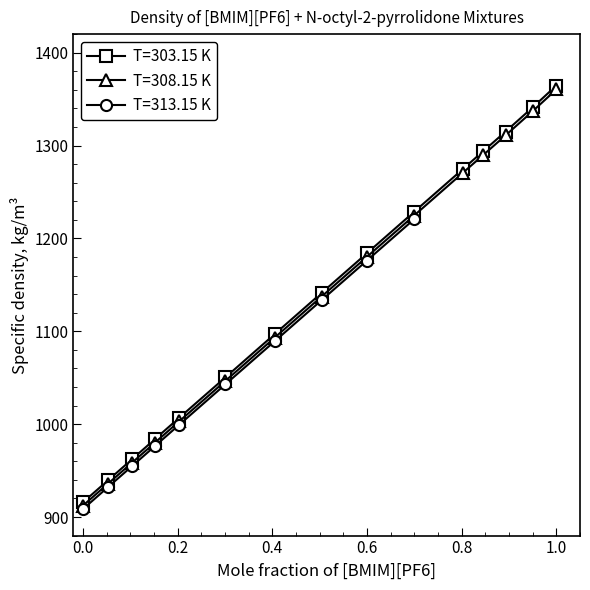

Where is T=308.15 K nearest to the value 1136?

0.5042